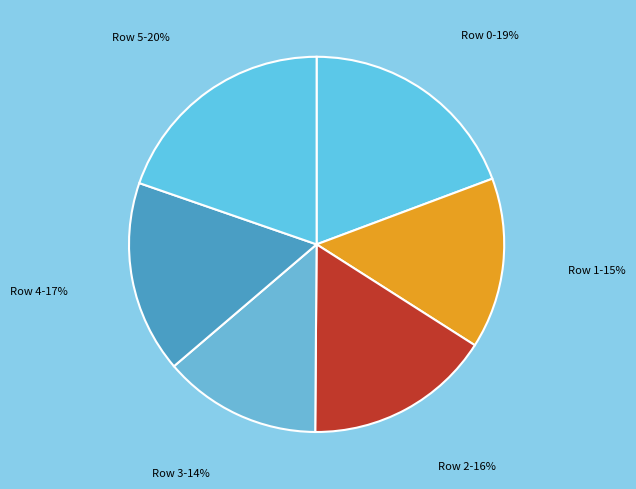

Count the number of slices in the pie.

6